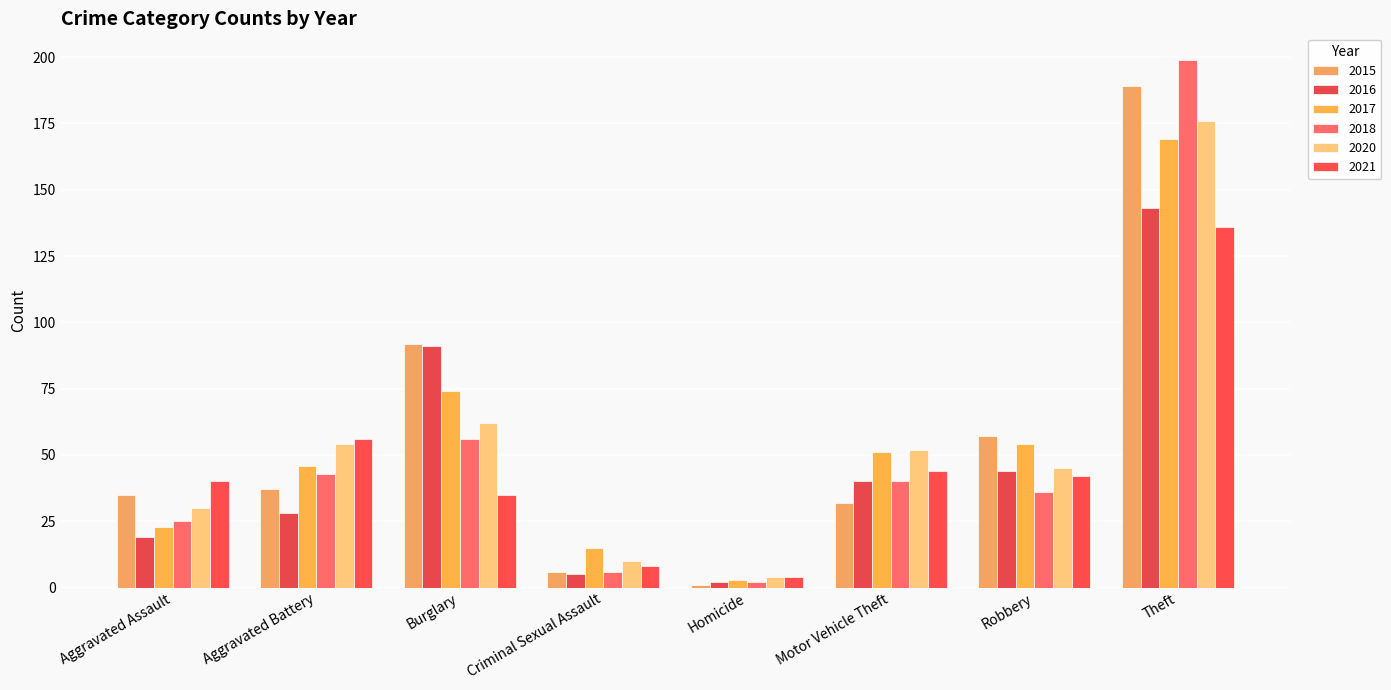

Does the chart contain stacked bars?

No